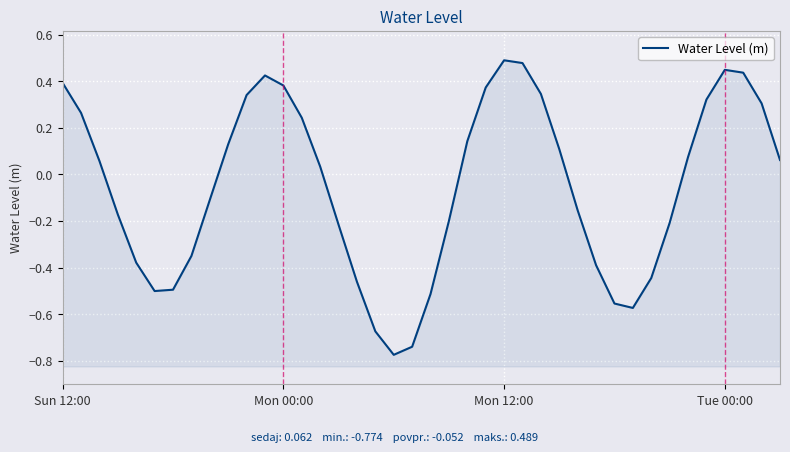

What is the average value?

-0.1